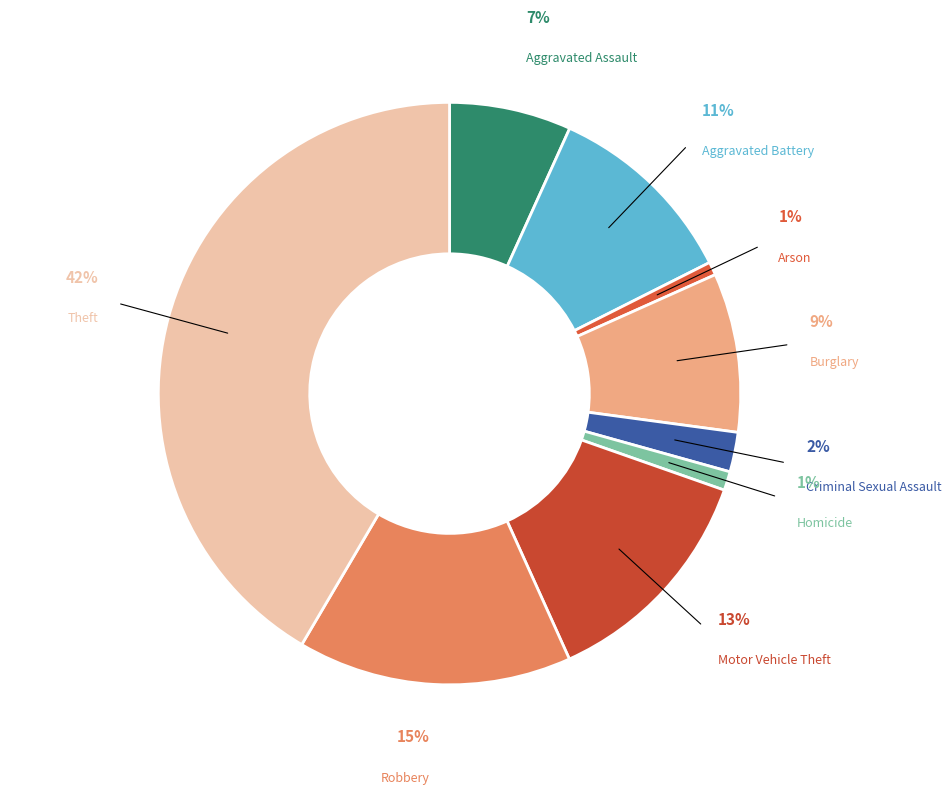

What portion of the pie excludes Criminal Sexual Assault?

97.8%